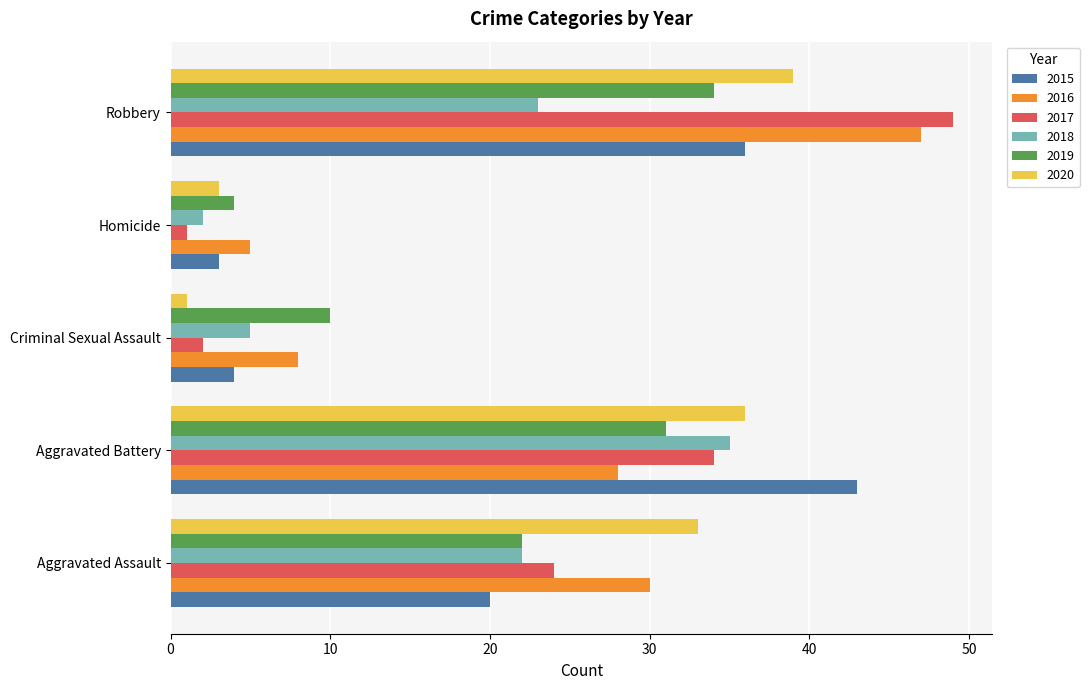

At which label is 2016 closest to 26?

Aggravated Battery